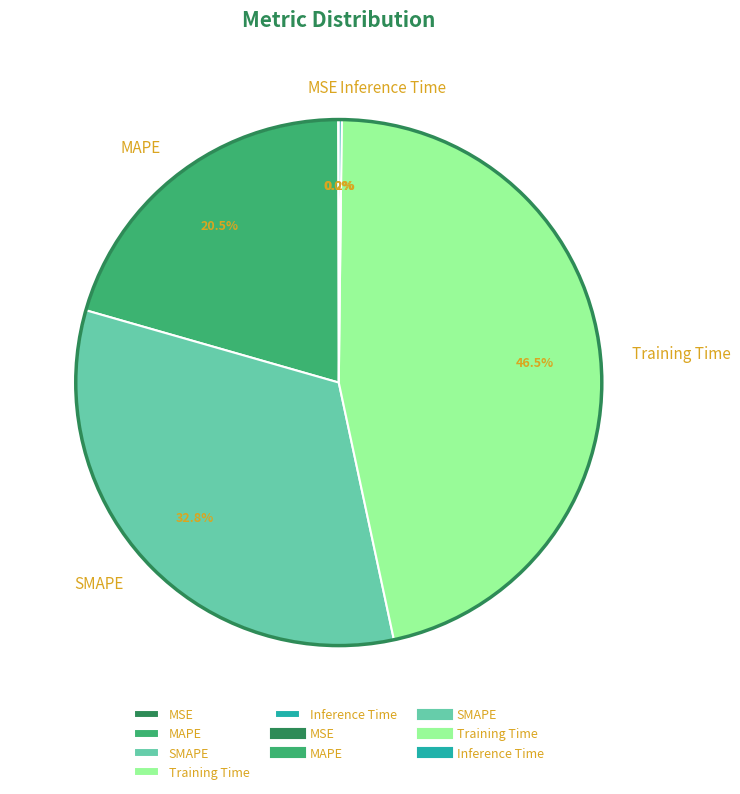

Combined, do Training Time and SMAPE account for over 50%?

Yes